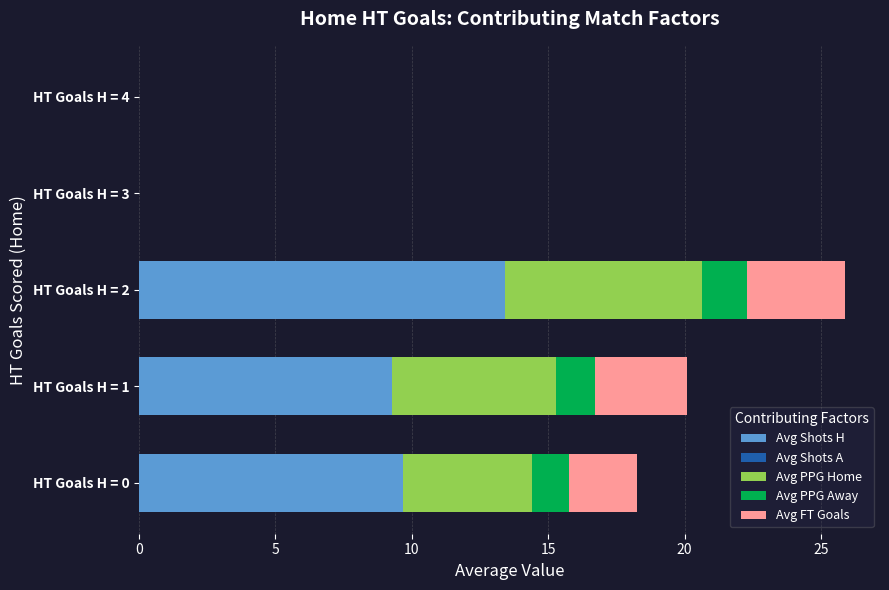

The value of Avg Shots H at HT Goals H = 1 is 9.3. True or false?

True